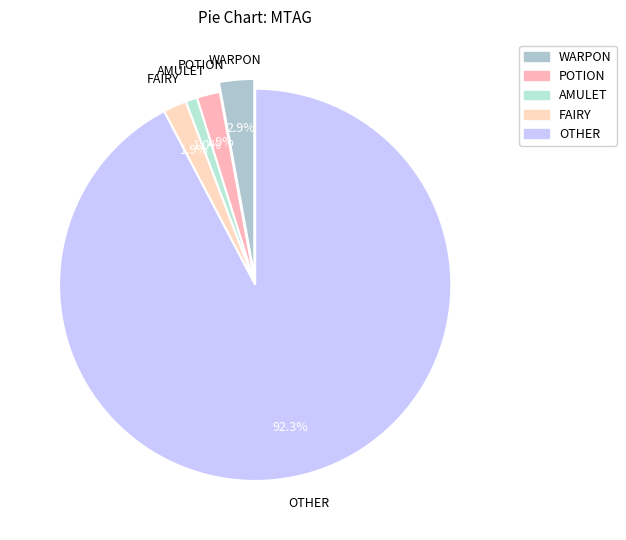

Is OTHER the majority of the pie?

Yes